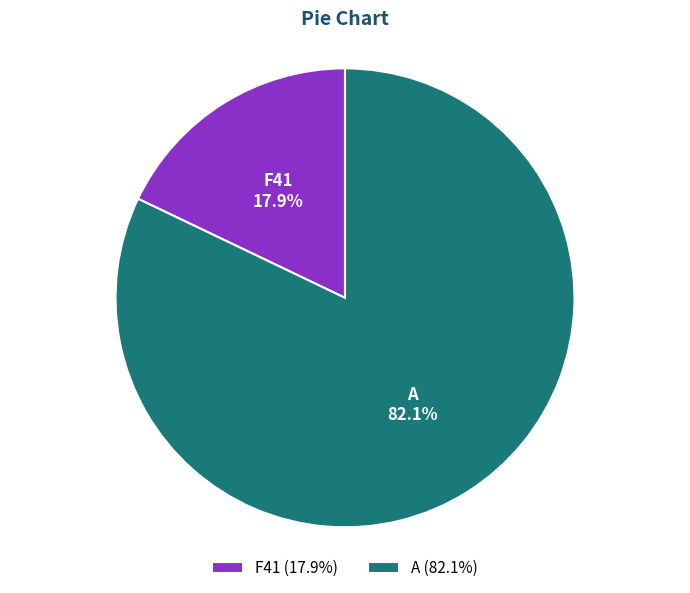

Count the number of slices in the pie.

2